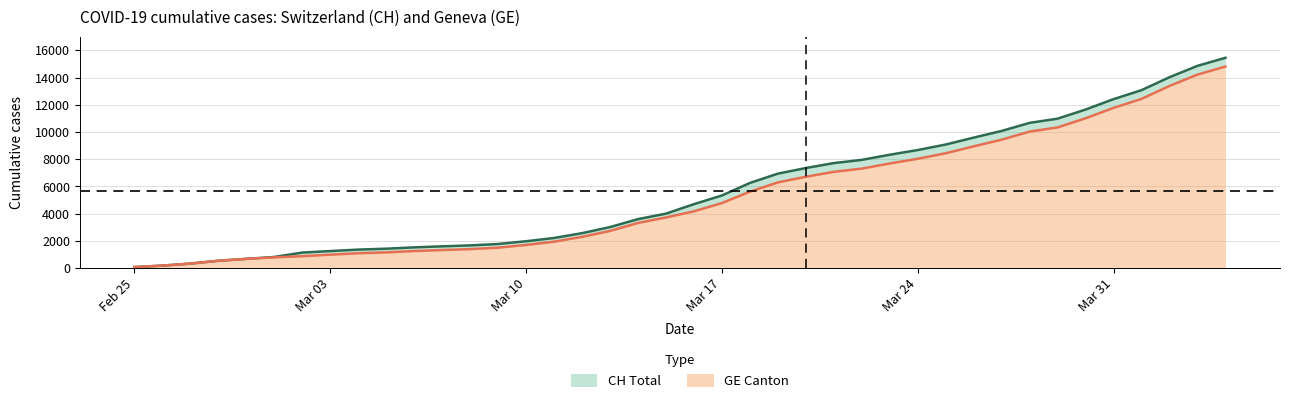

What is the total value across all series at 2020-03-16?

8857